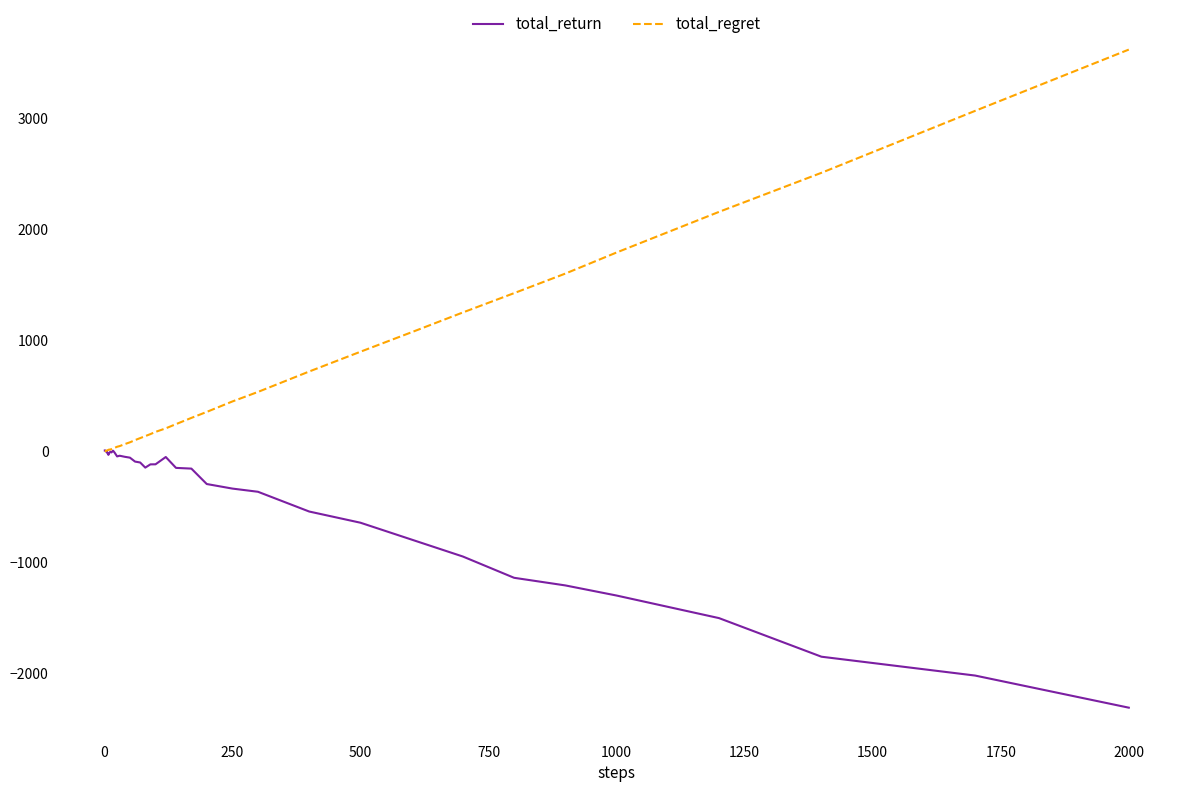

What is the difference between the second highest and second lowest values in the total_return series?

2027.6